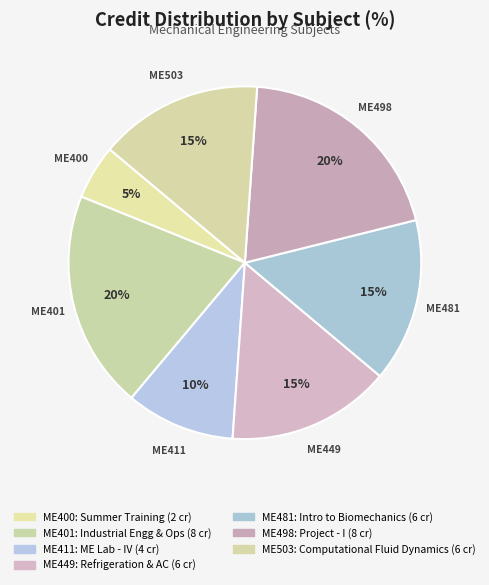

How many slices are in this pie chart?

7